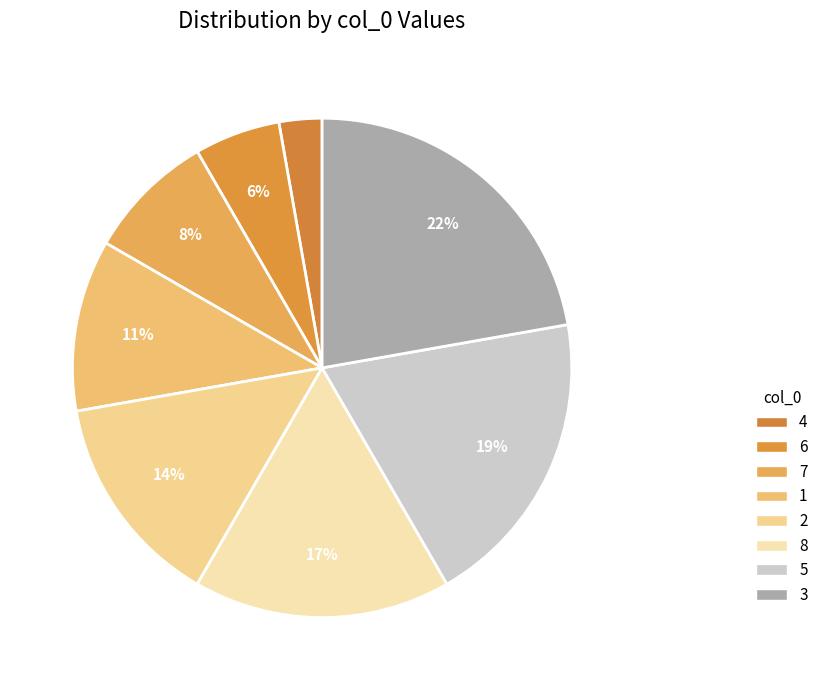

Rank the categories by value from highest to lowest.

3, 5, 8, 2, 1, 7, 6, 4